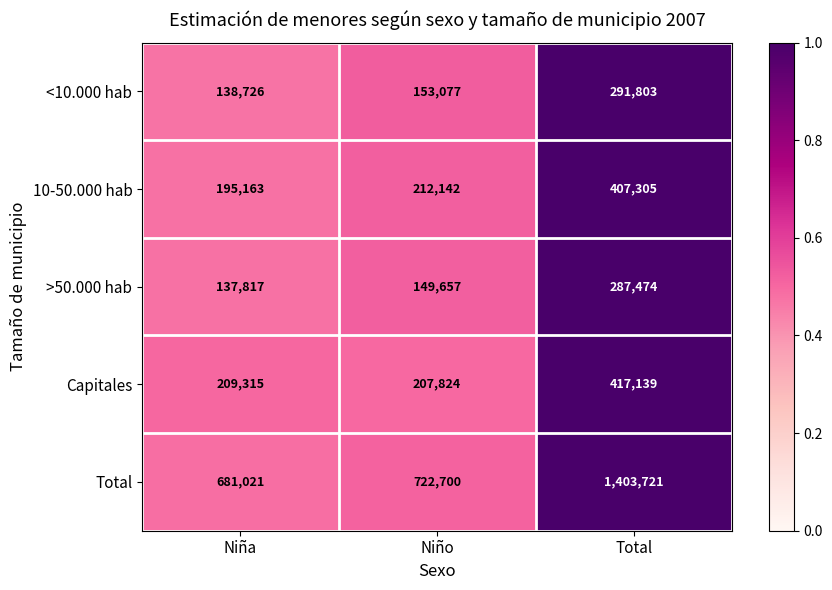

At how many categories does at least one series exceed 267750?

3